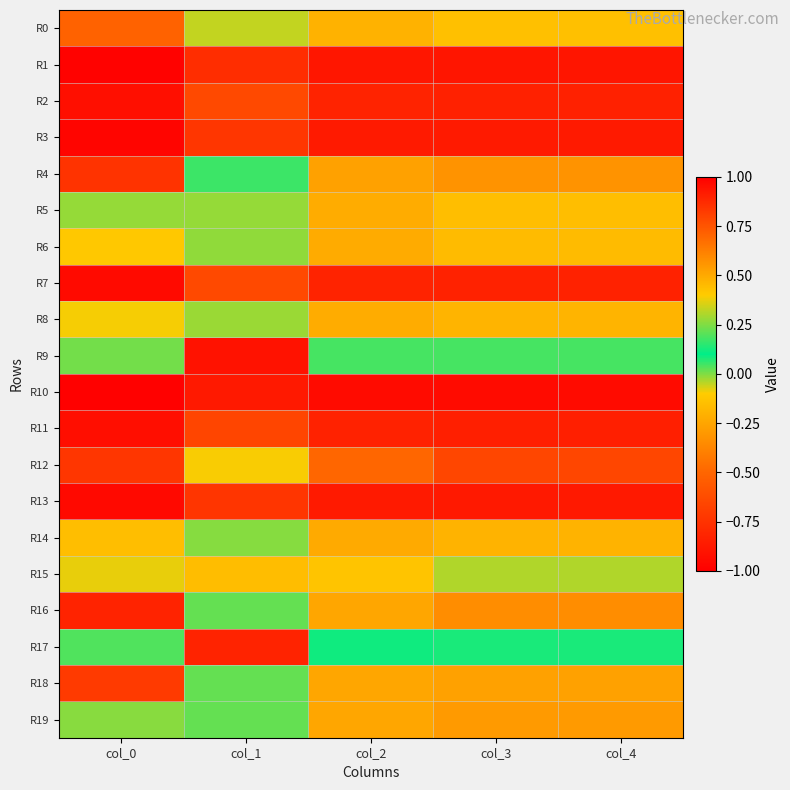

What is the smallest value displayed?

-0.9